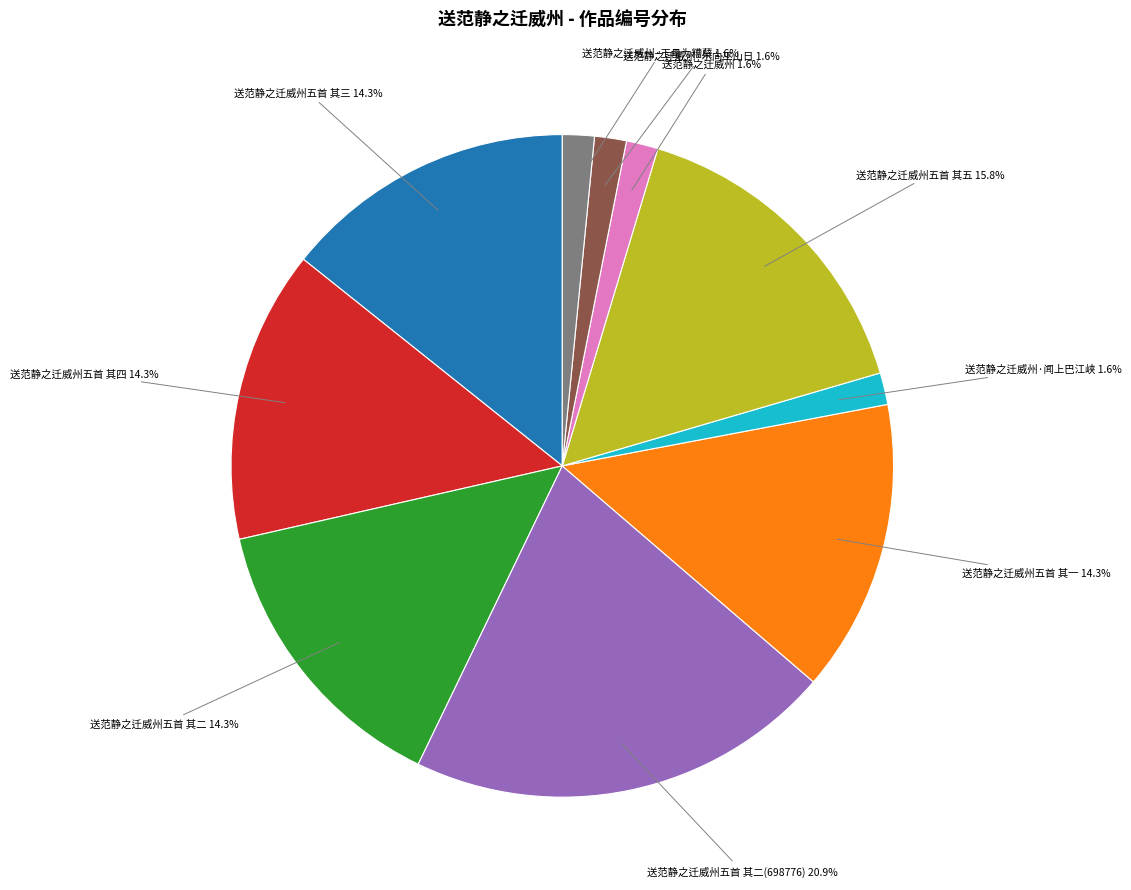

How many segments does this pie chart have?

10